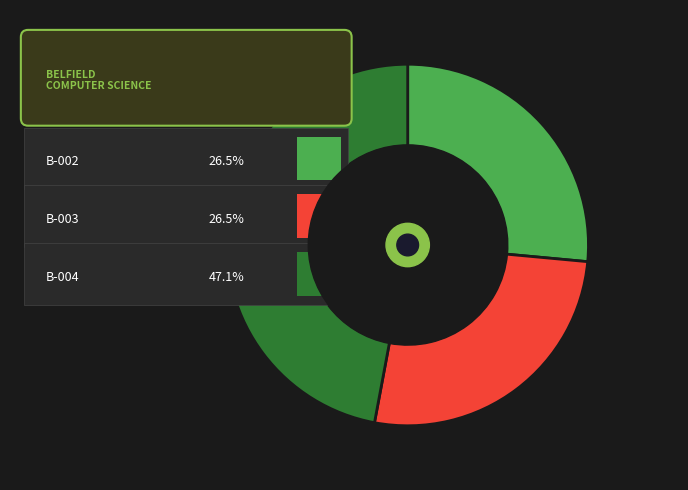

Is B-004 the majority of the pie?

No